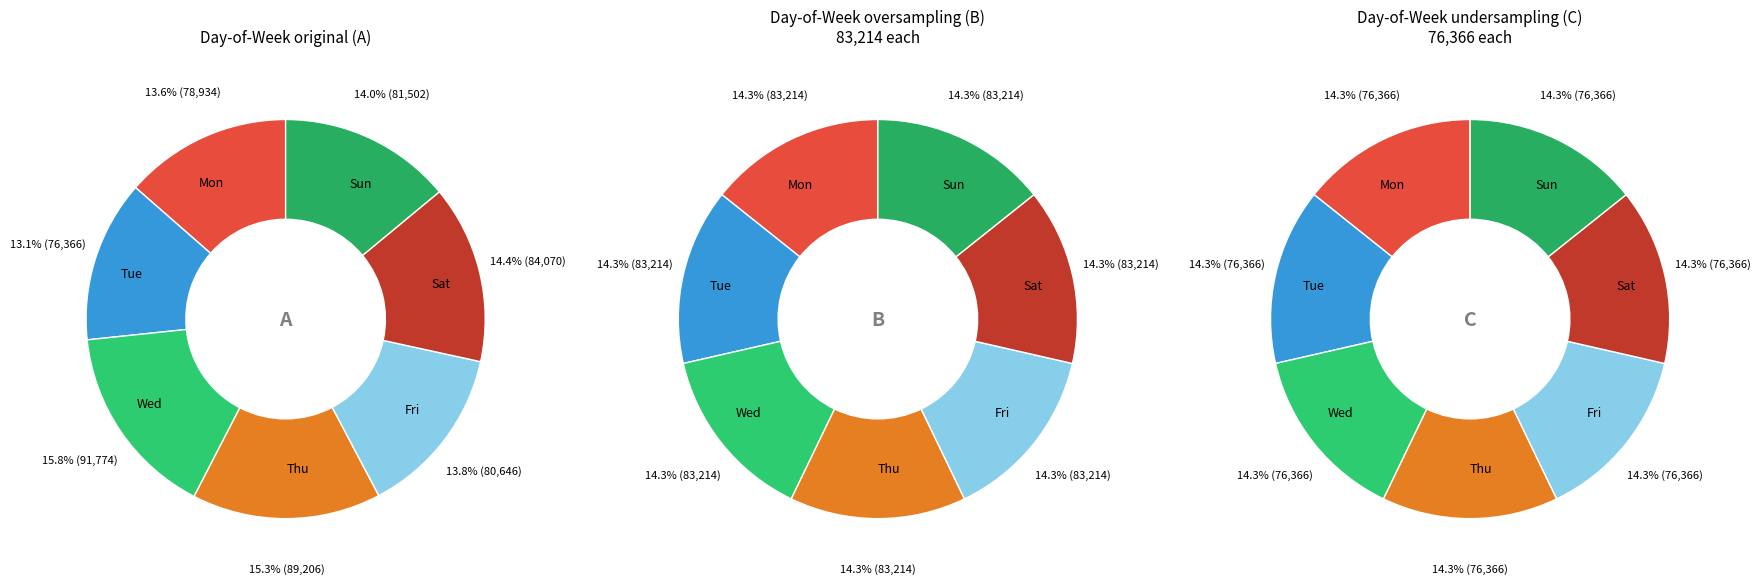

How many slices are in this pie chart?

7